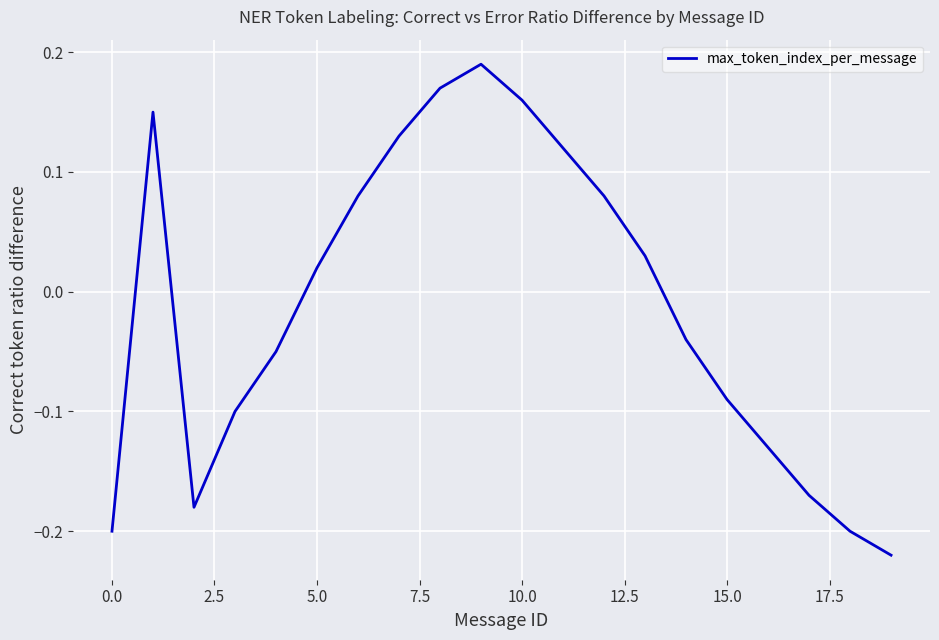

What is the difference between the maximum and minimum values?

0.4